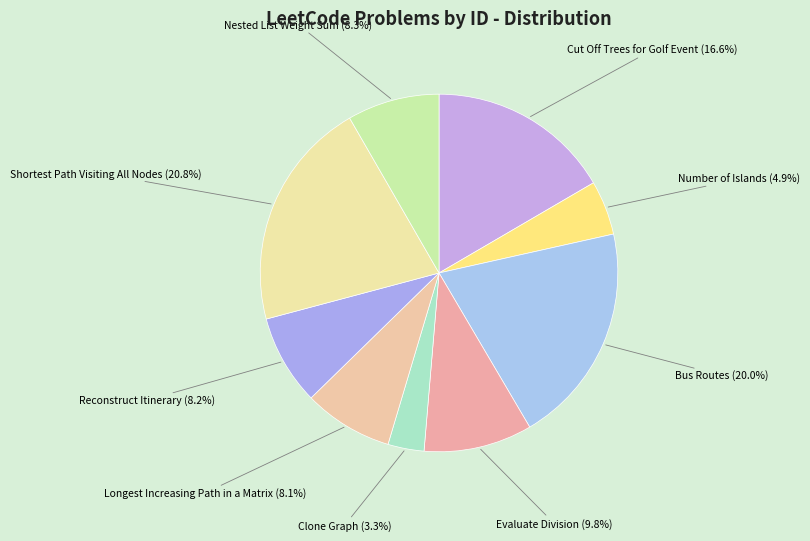

What is the ratio of the value at Longest Increasing Path in a Matrix to the value at Reconstruct Itinerary?

1.0